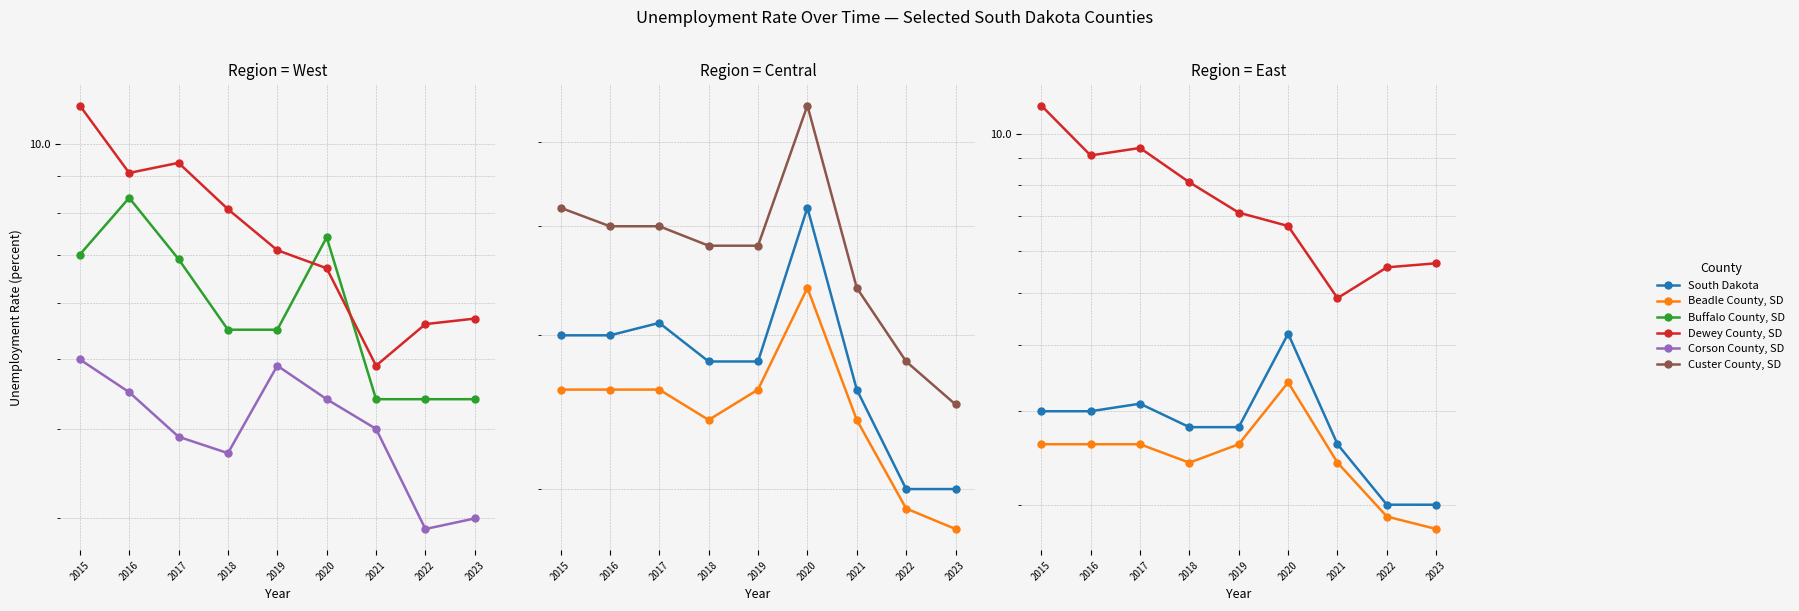

At which category does the chart reach its peak across all series?

2015